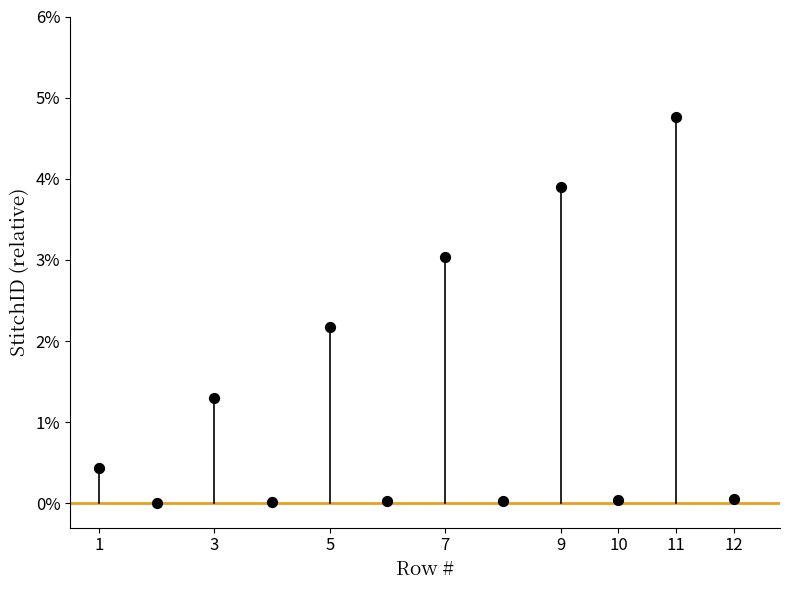

What Y value in the scatter plot is closest to 2?

2.2